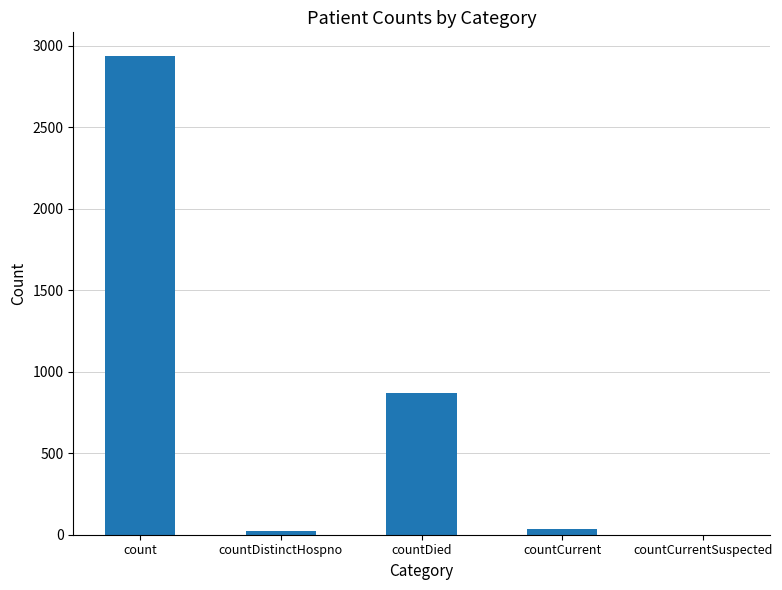

What is the sum of all values?

3861